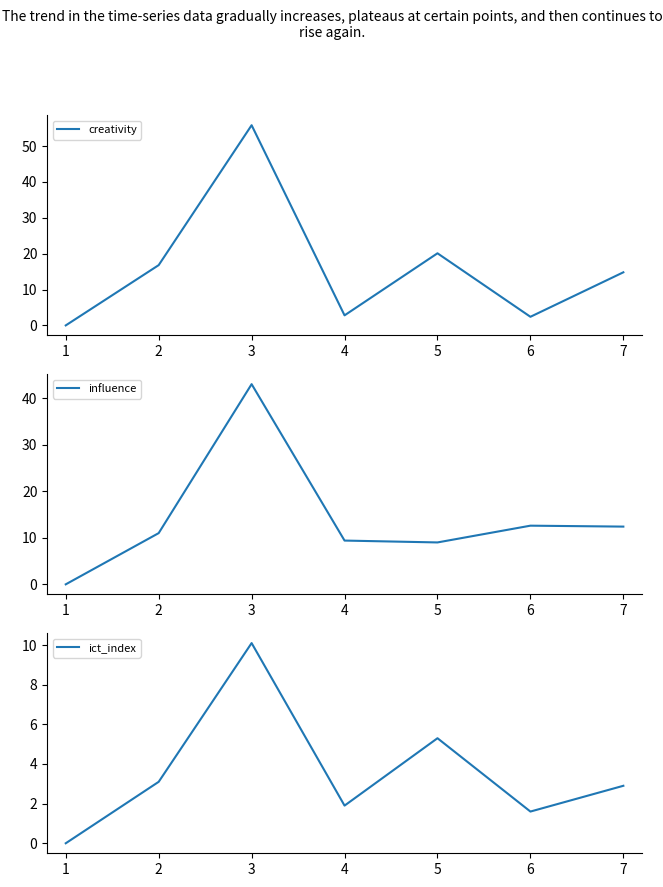

The creativity series shows 0.0 at 1. True or false?

True